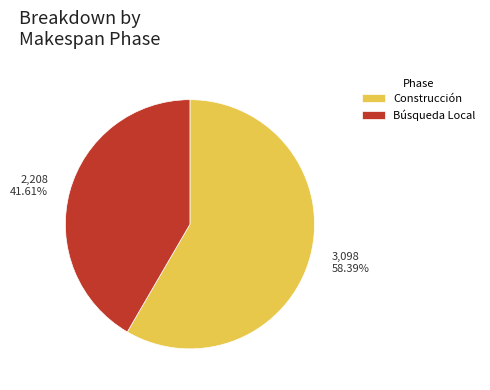

Count the number of slices in the pie.

2